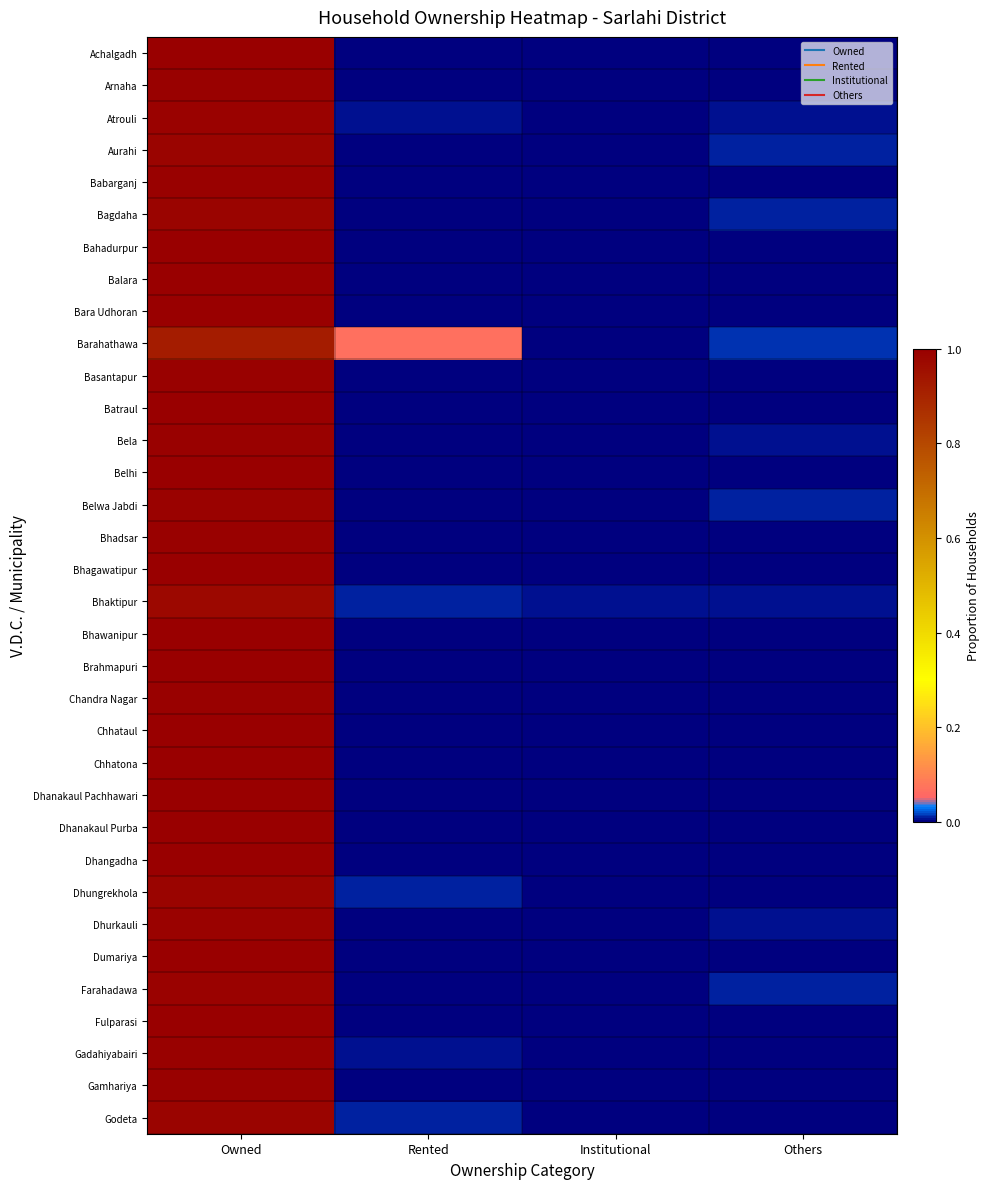

Count the number of data series in this chart.

34